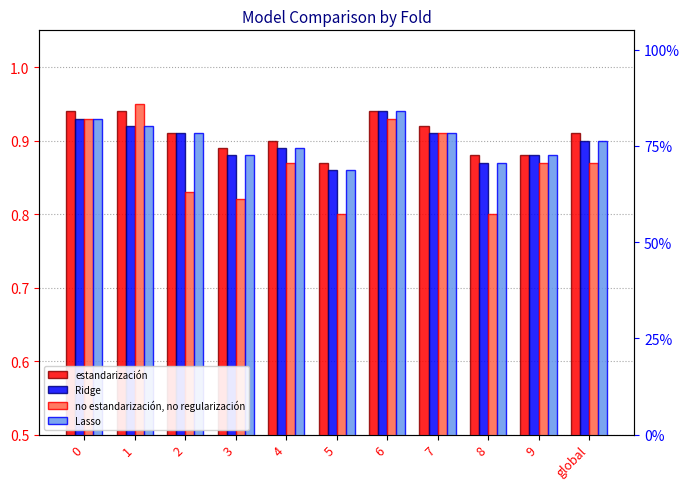

Reading right to left, what are all the values shown in this chart?

estandarización: 0.9	0.9	0.9	0.9	0.9	0.9	0.9	0.9	0.9	0.9	0.9
Ridge: 0.9	0.9	0.9	0.9	0.9	0.9	0.9	0.9	0.9	0.9	0.9
no estandarización, no regularización: 0.9	0.9	0.8	0.9	0.9	0.8	0.9	0.8	0.8	0.9	0.9
Lasso: 0.9	0.9	0.9	0.9	0.9	0.9	0.9	0.9	0.9	0.9	0.9